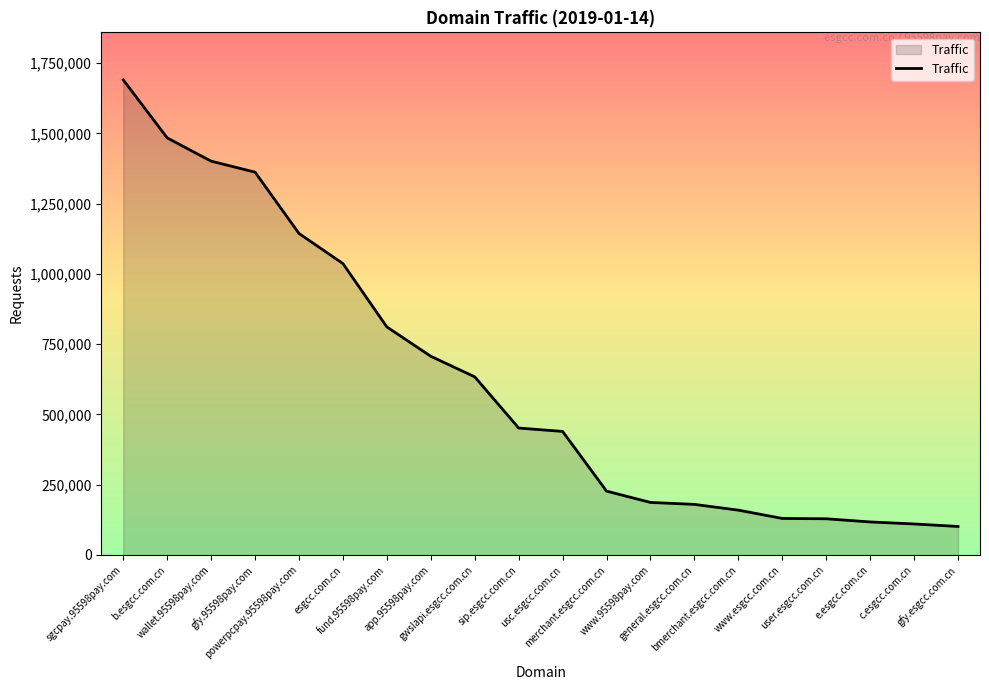

What is the greatest value displayed?

1690181